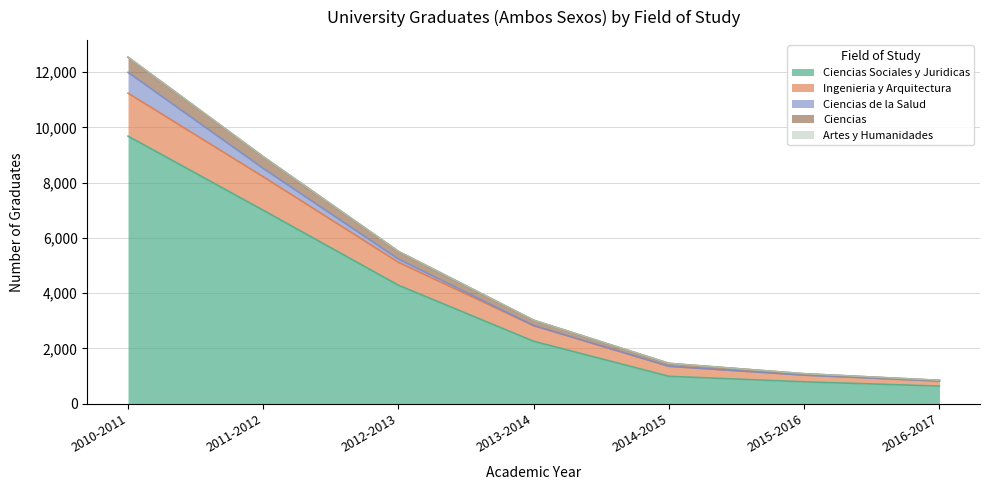

True or false: Ciencias Sociales y Juridicas has more than 1 points higher than both neighbors.

False